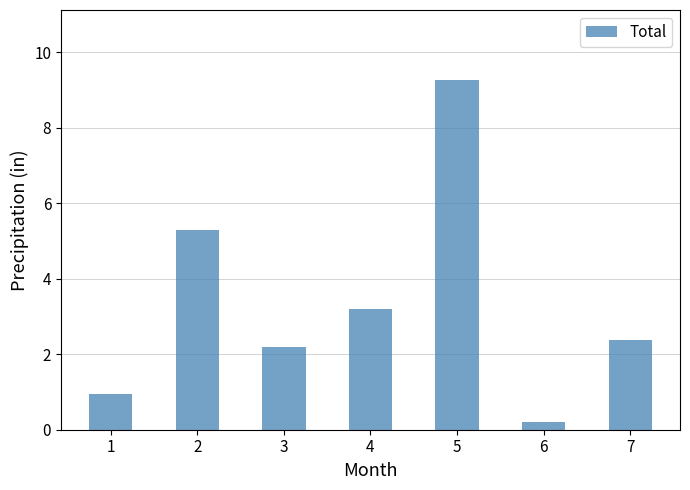

What is the value of the 7th bar from the left?

2.4